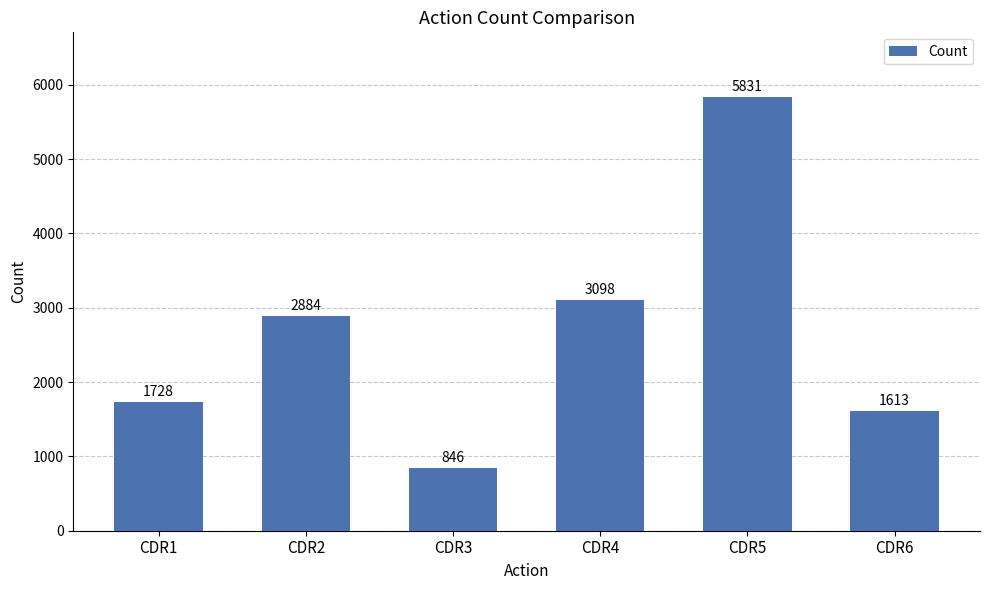

What is the greatest value displayed?

5831